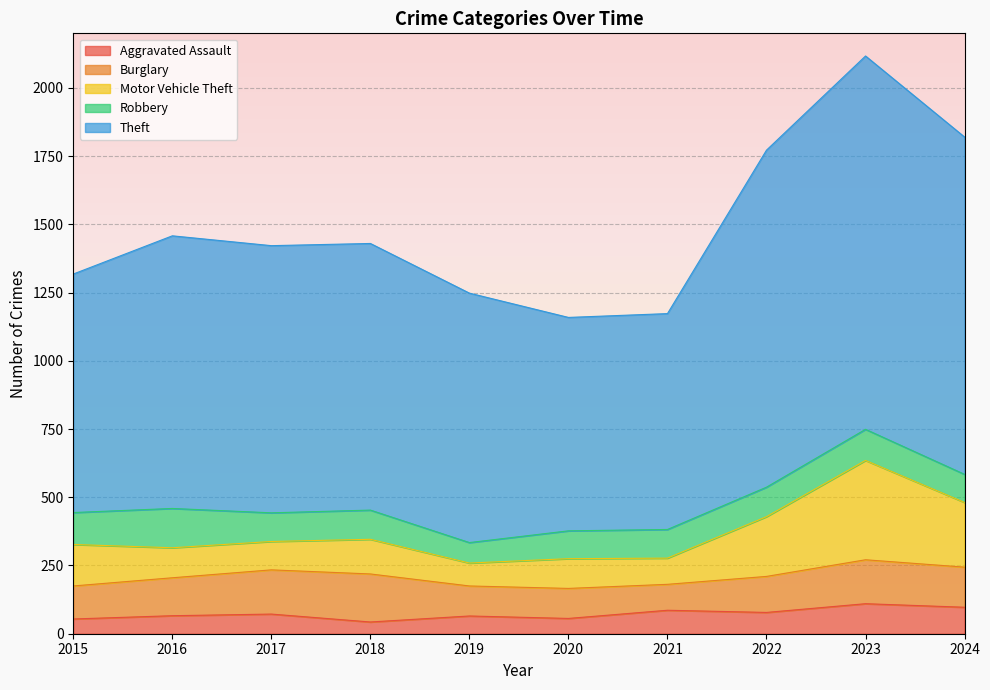

At which category is the sum across all series the highest?

2023